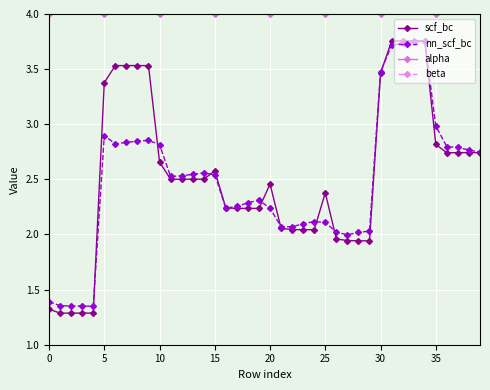

What is the maximum value for scf_bc?

3.8